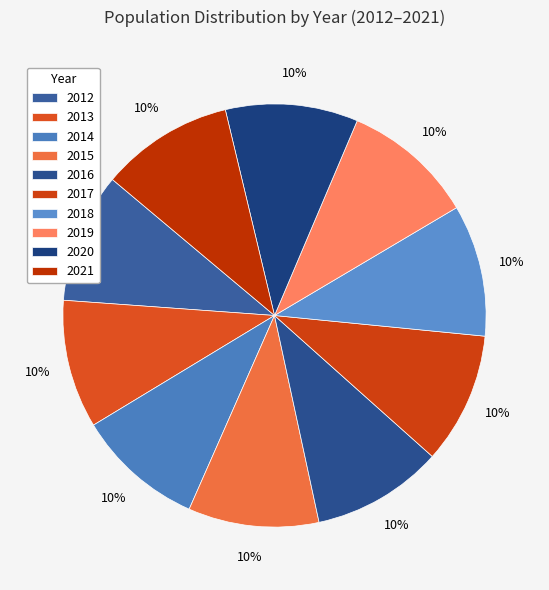

Is the sum of 2017 and 2021 greater than half?

No